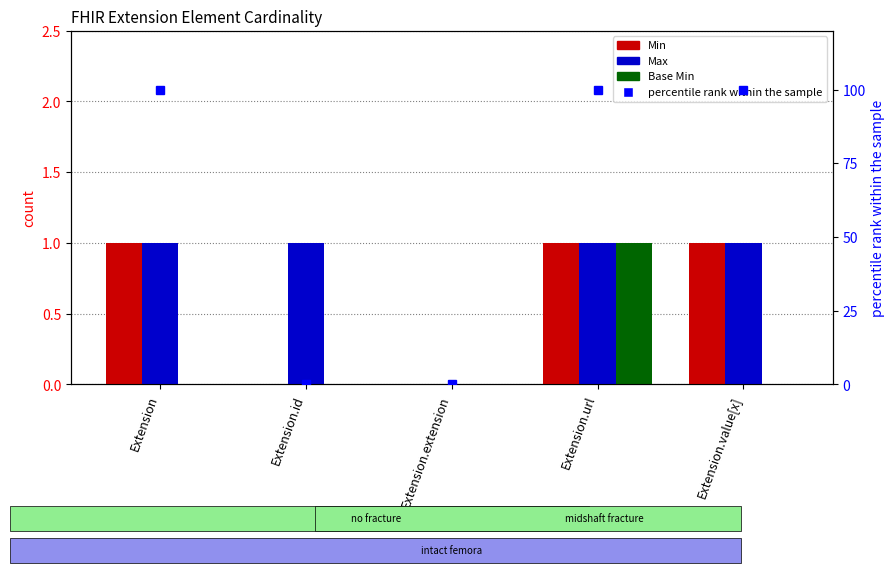

Count the Max values in the range 1 to 2.

4